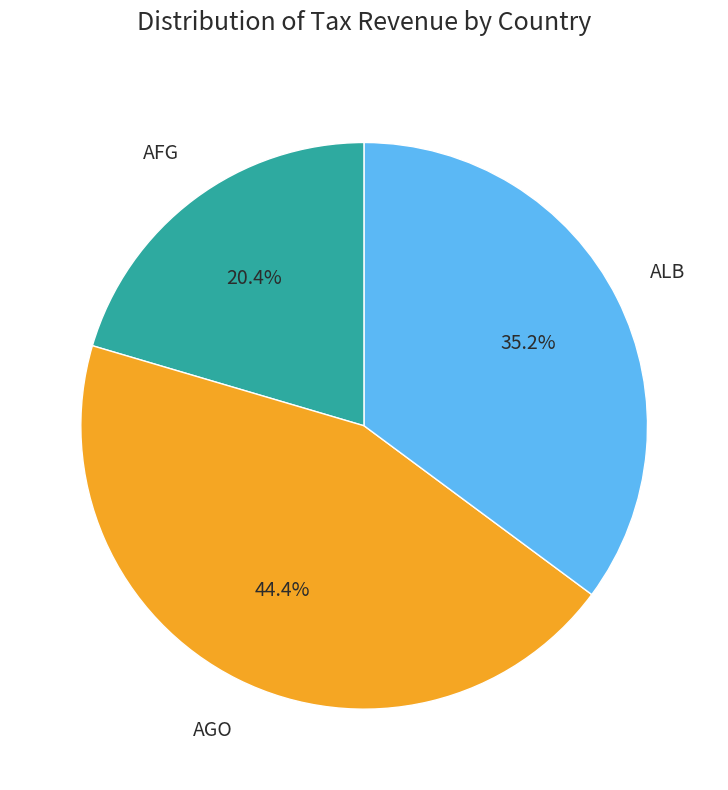

How many slices are in this pie chart?

3